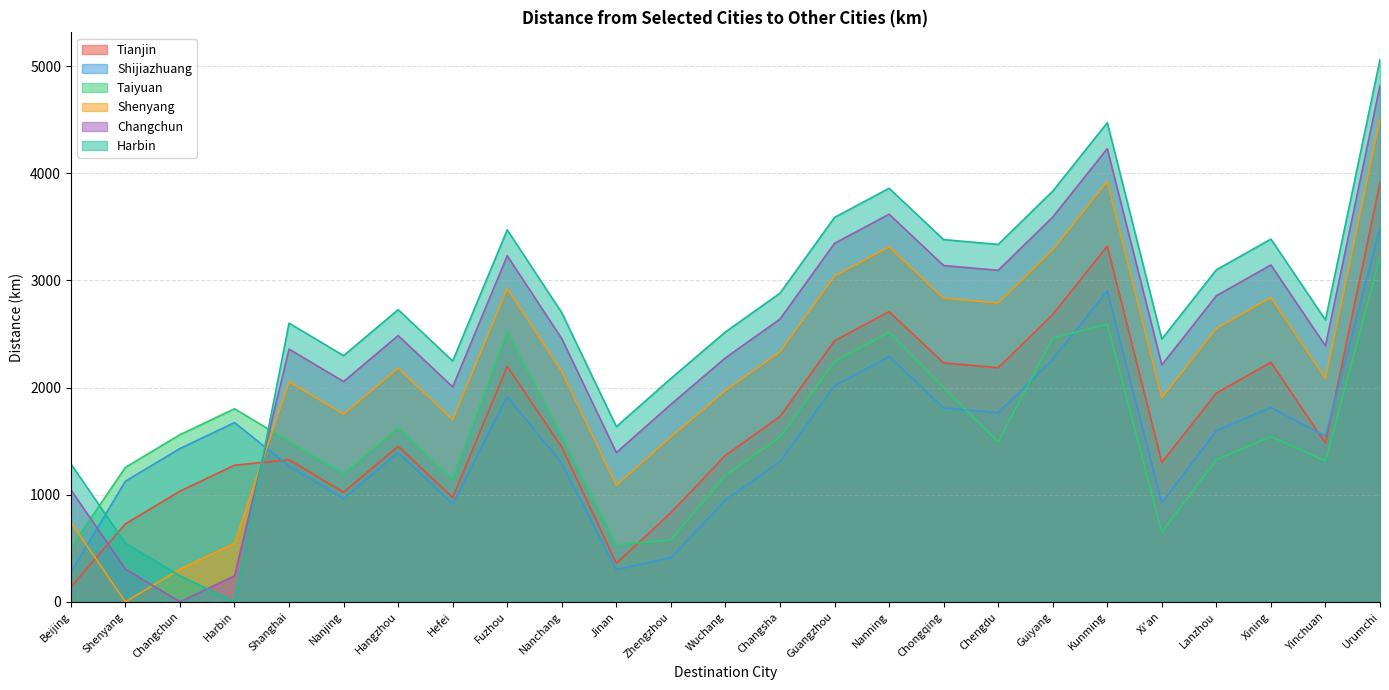

True or false: Harbin has more than 1 interior local peaks.

True